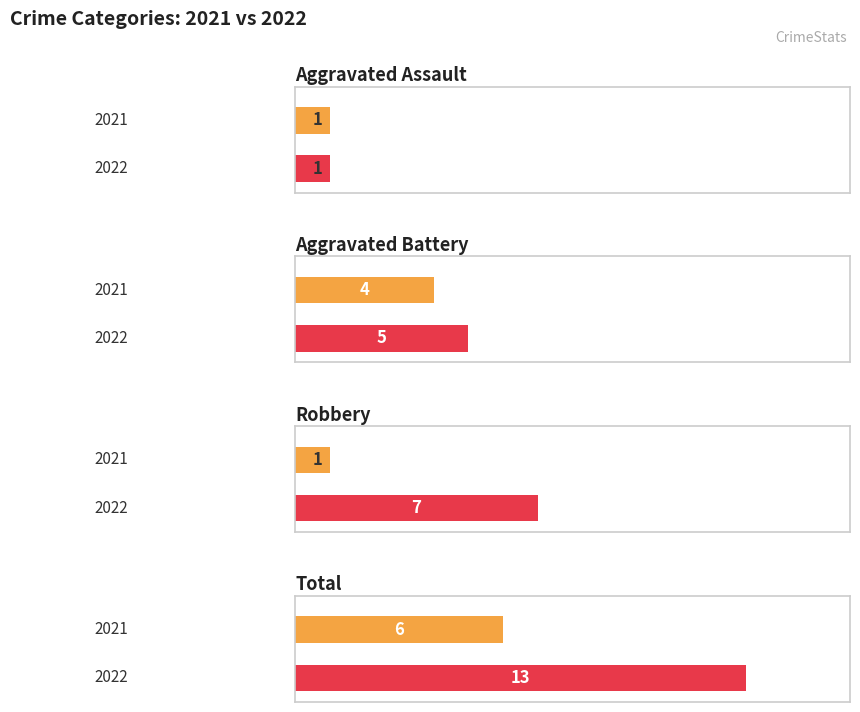

What is the value of the Aggravated Battery bar at the 7th from the left?

4